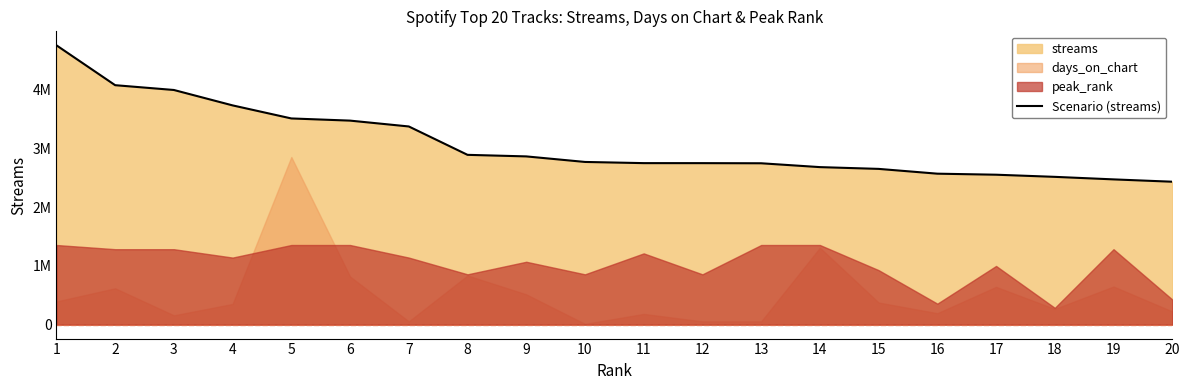

Reading left to right, list all the values displayed in this chart.

1=4760105	2=4080364	3=3998614	4=3735990	5=3513513	6=3476512	7=3376940	8=2893321	9=2866749	10=2772243	11=2752067	12=2751816	13=2749621	14=2684155	15=2653945	16=2572285	17=2554710	18=2518204	19=2475070	20=2435220